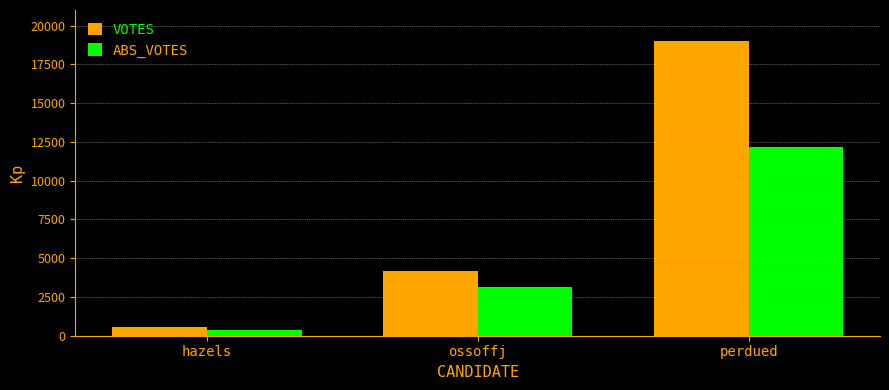

Where is VOTES nearest to the value 9792?

ossoffj